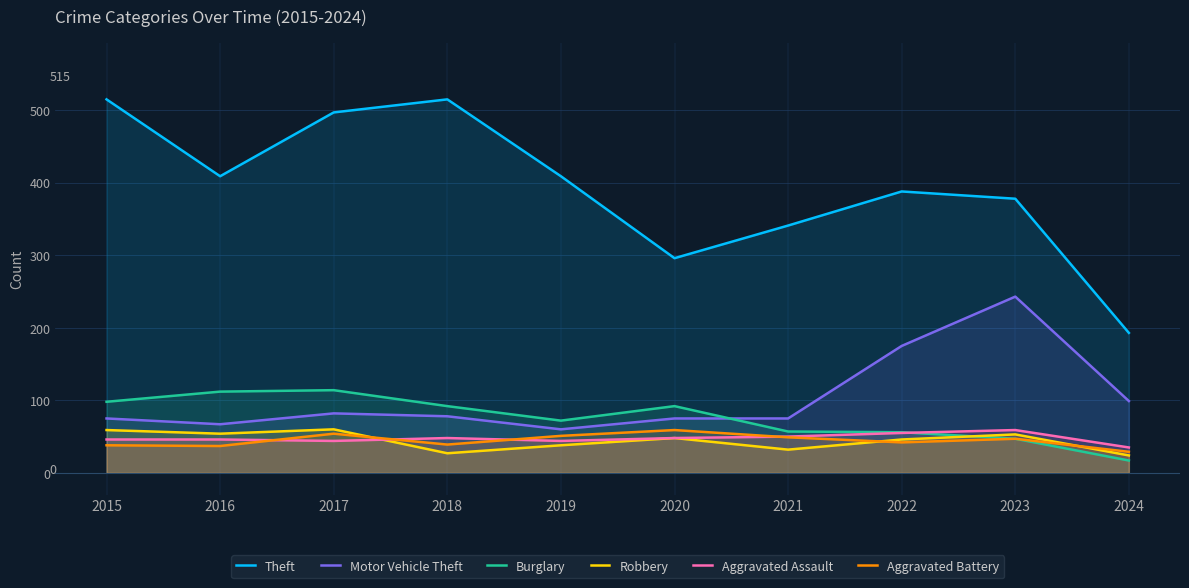

List the series in order of their peak value, highest first.

Theft, Motor Vehicle Theft, Burglary, Robbery, Aggravated Assault, Aggravated Battery